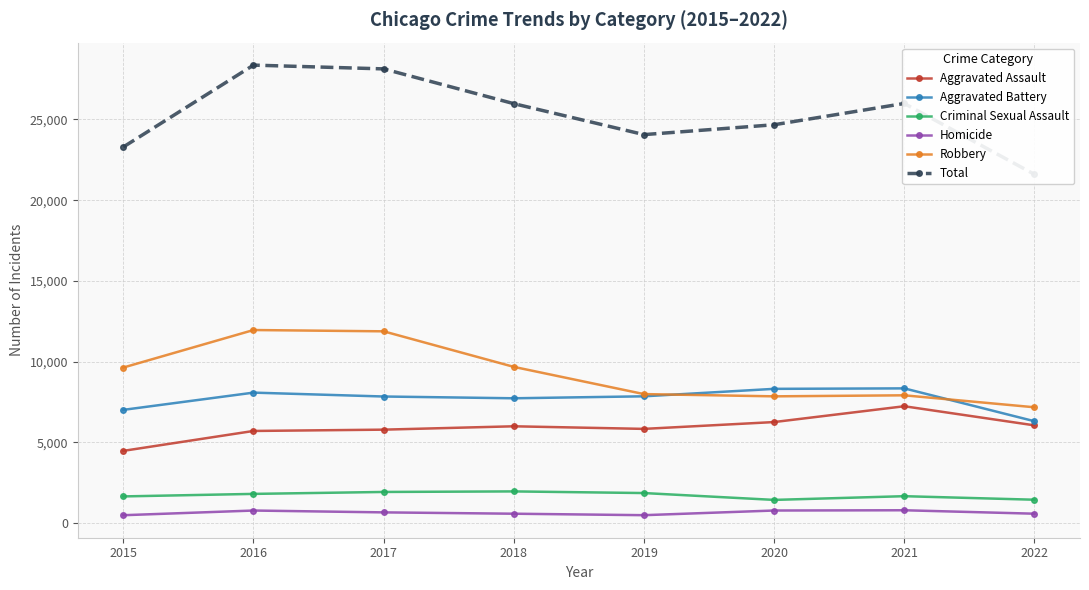

Where is Aggravated Battery nearest to the value 7331?

2015